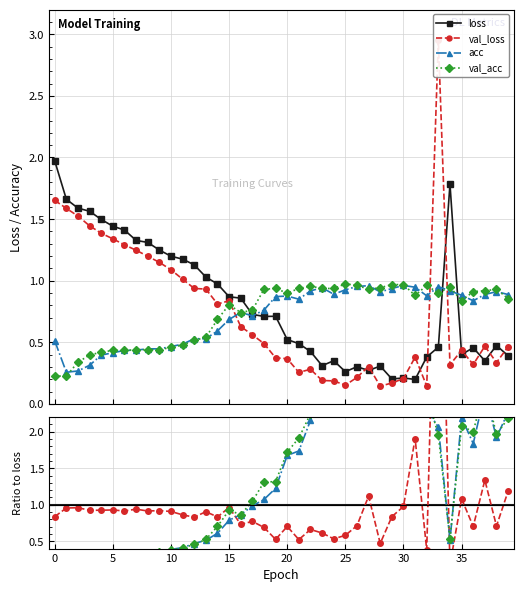

What is the highest value of the val_loss series?

3.0